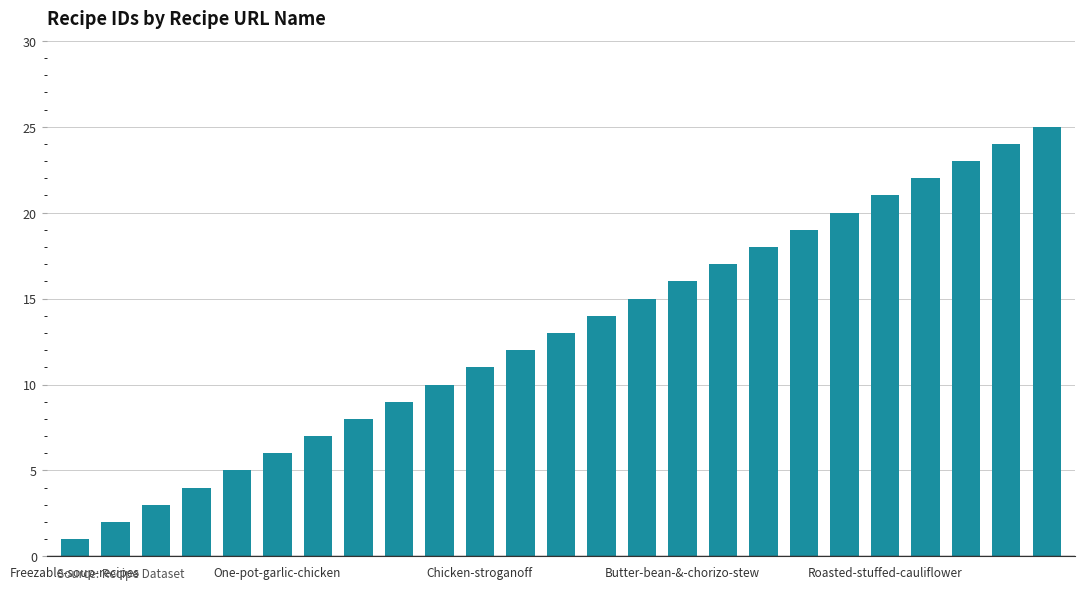

What is the sum of all values?

325